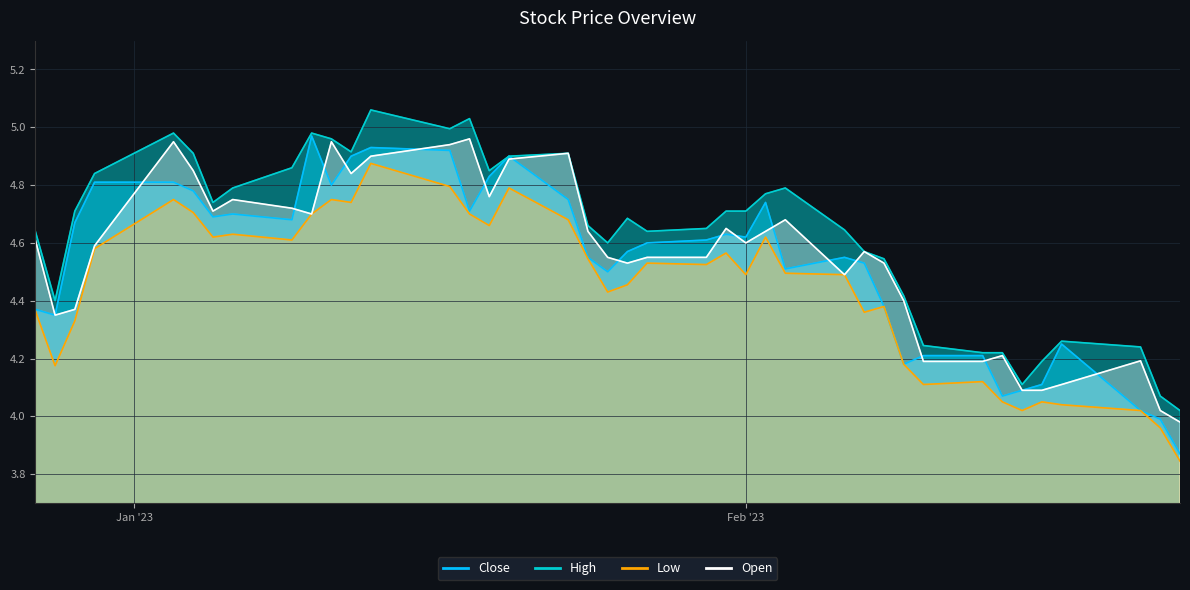

At which label does Open first exceed 4?

2022-12-27